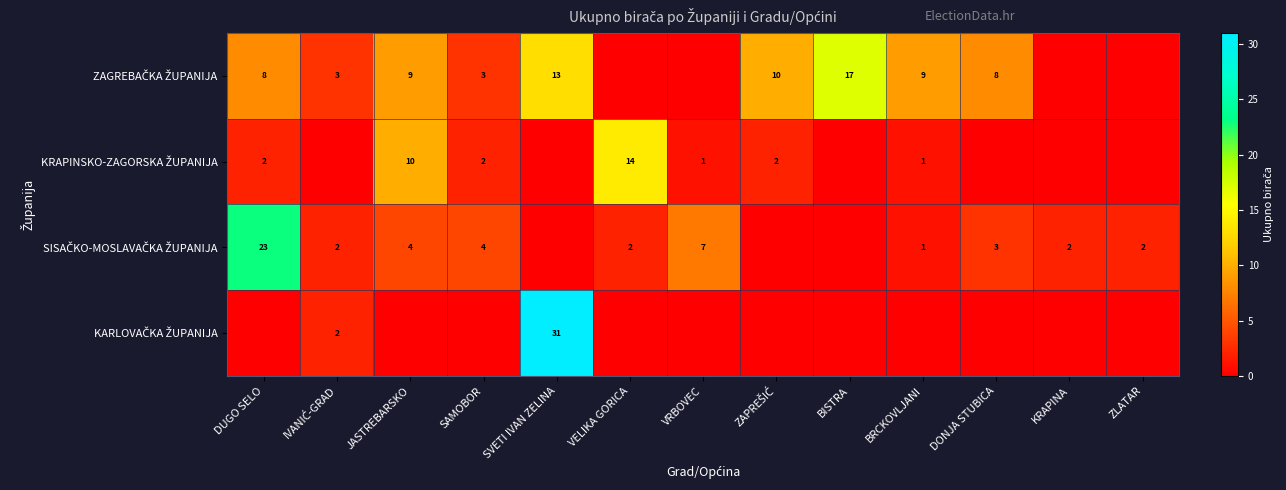

Is it true that KRAPINSKO-ZAGORSKA ŽUPANIJA equals 14 at VELIKA GORICA?

True